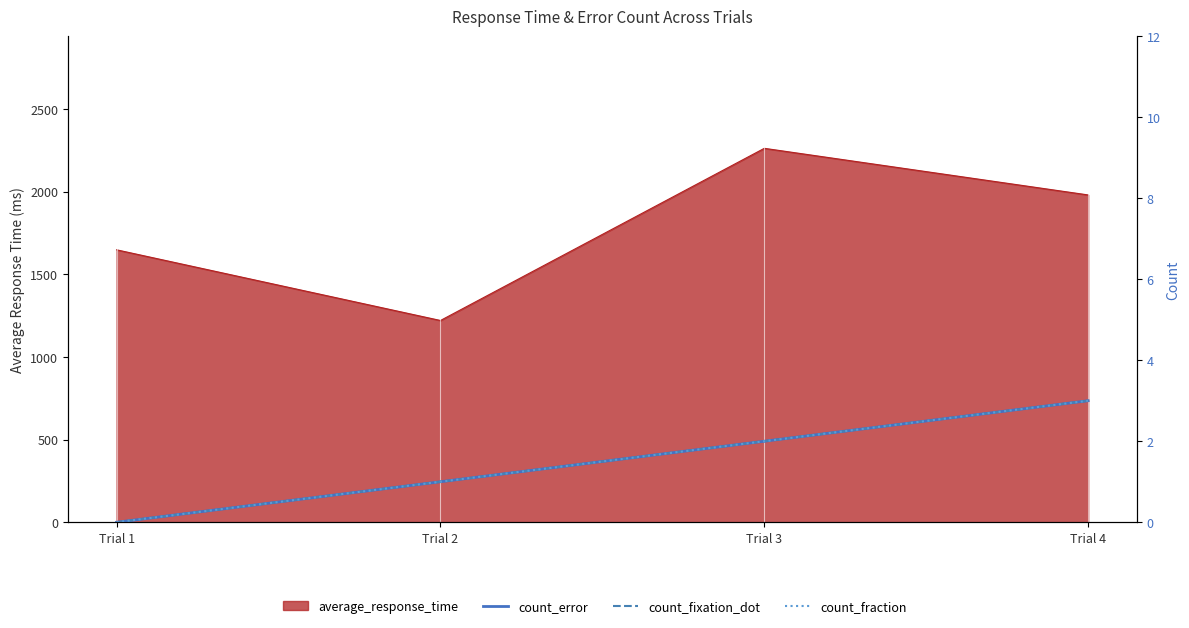

True or false: count_fraction has a value of 1 at Trial 4.

False